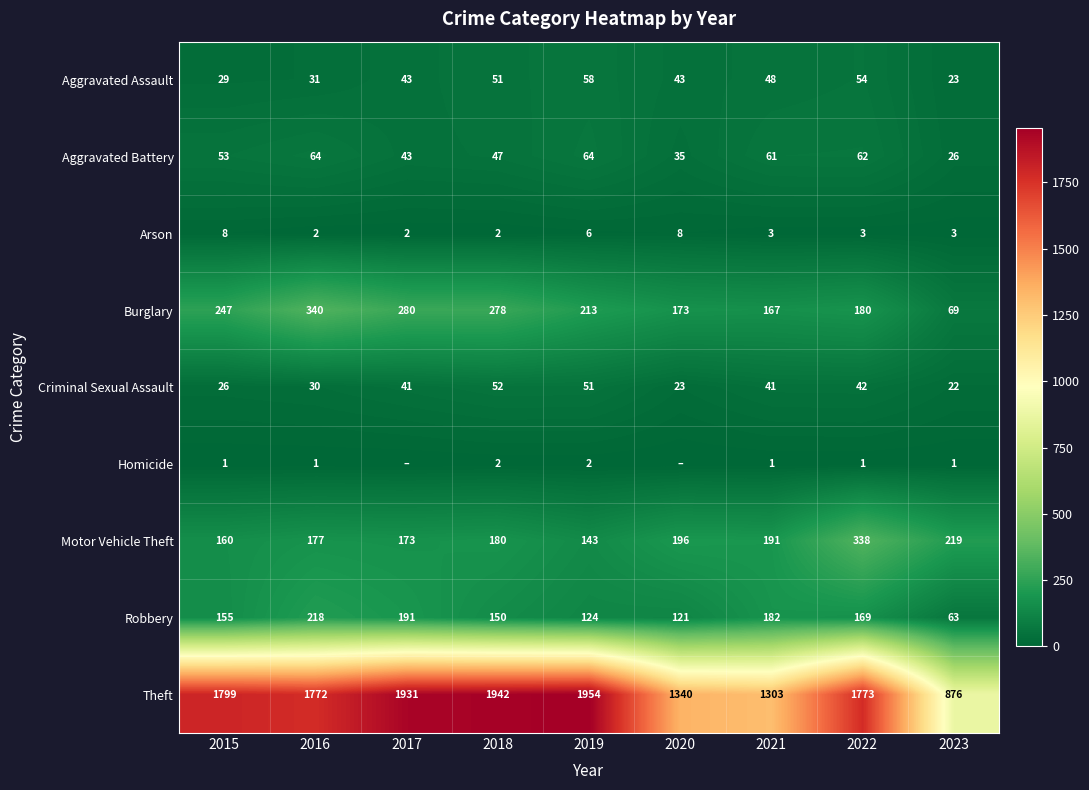

What is the total value across all series at 2015?

2478